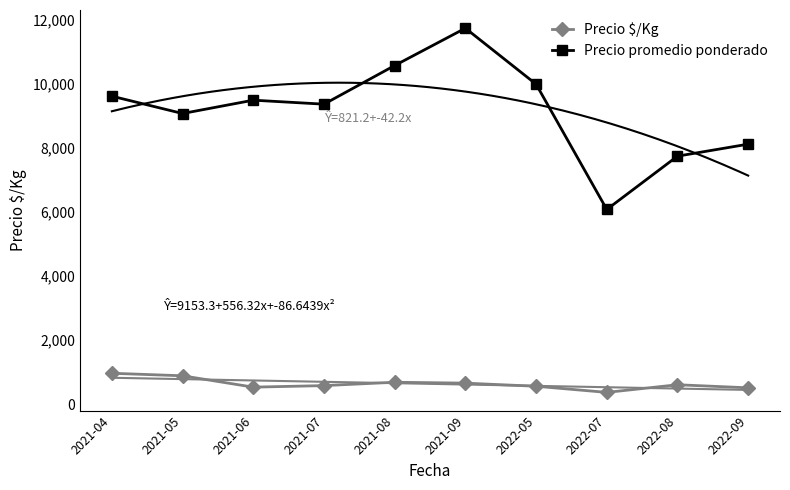

Reading right to left, list all the values displayed in this chart.

Precio $/Kg: 507	603	364	556	653	681	576	528	883	962
Precio promedio ponderado: 8125	7750	6083	10000	11750	10583	9375	9500	9083	9625